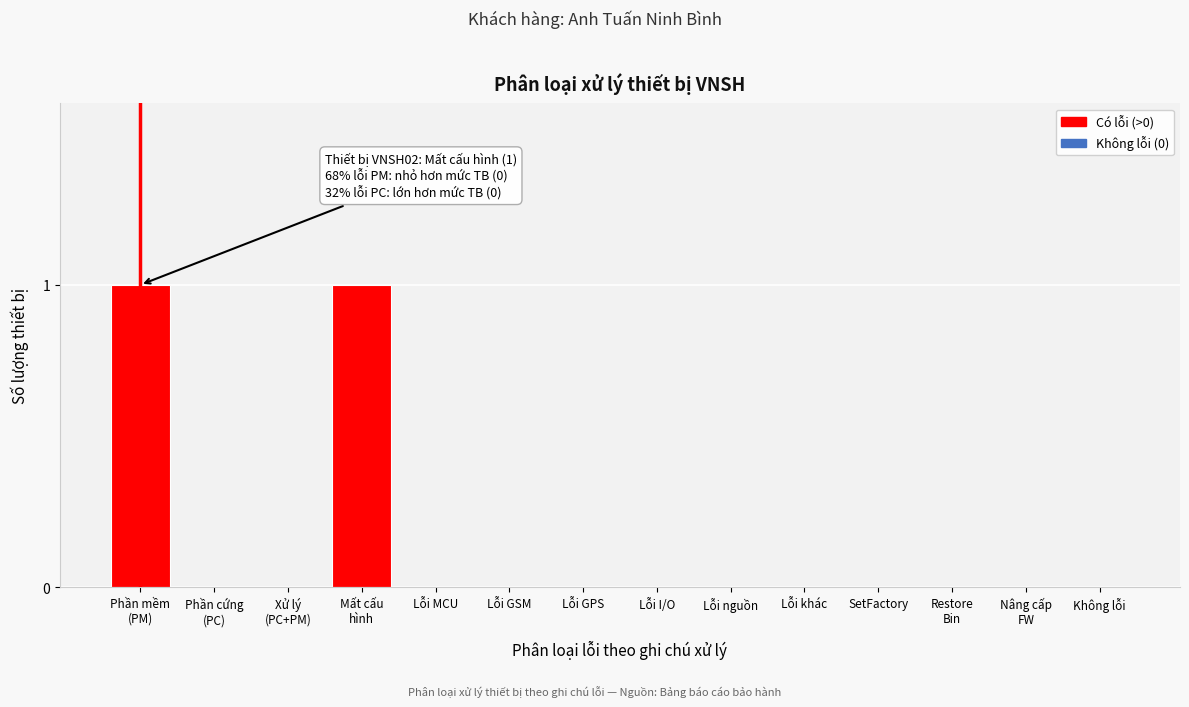

Is it true that the value at Không lỗi is 0?

True